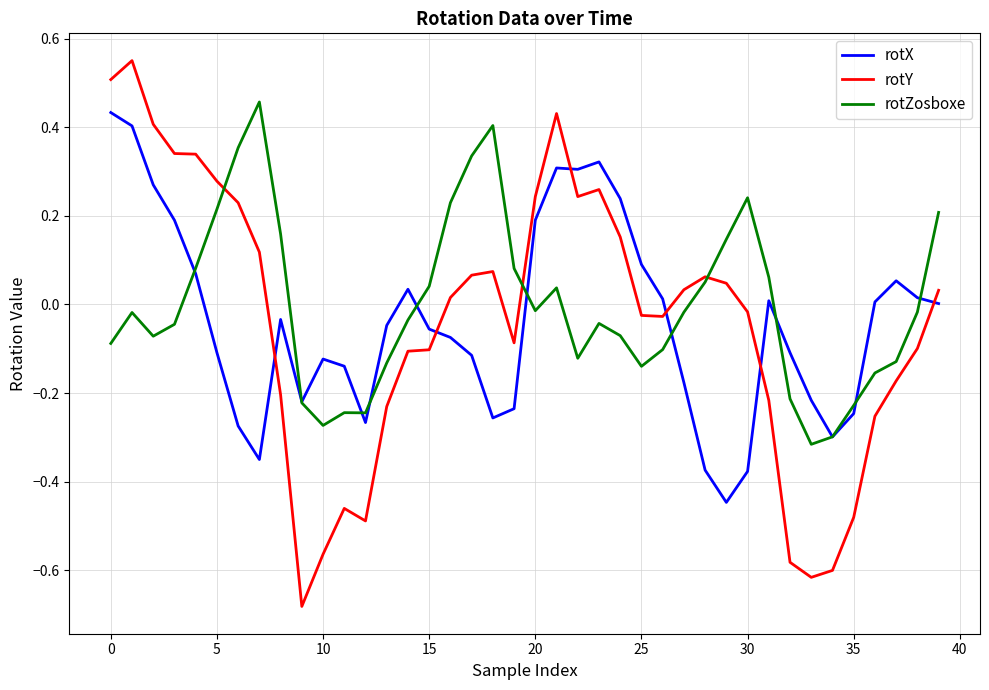

Which series has the widest spread of values?

rotY